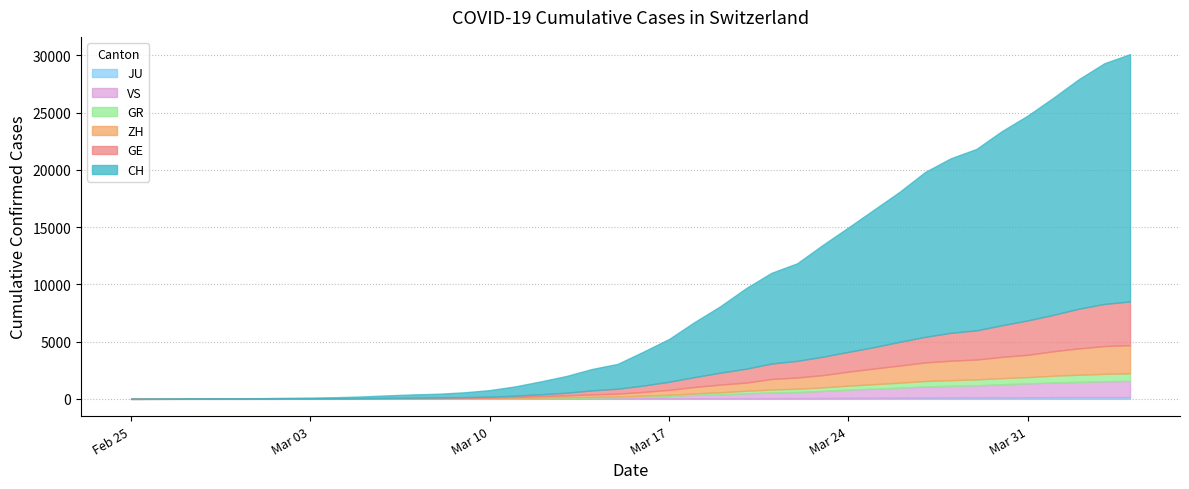

What is the difference between the maximum and minimum values in the VS series?

1418